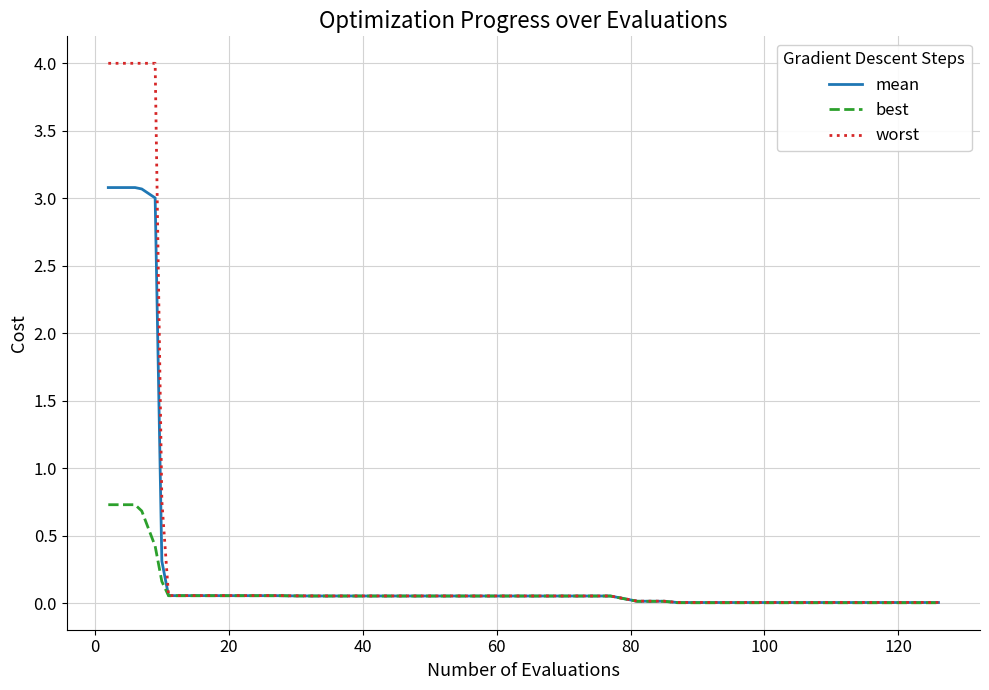

List the series in order of their peak value, lowest first.

best, mean, worst